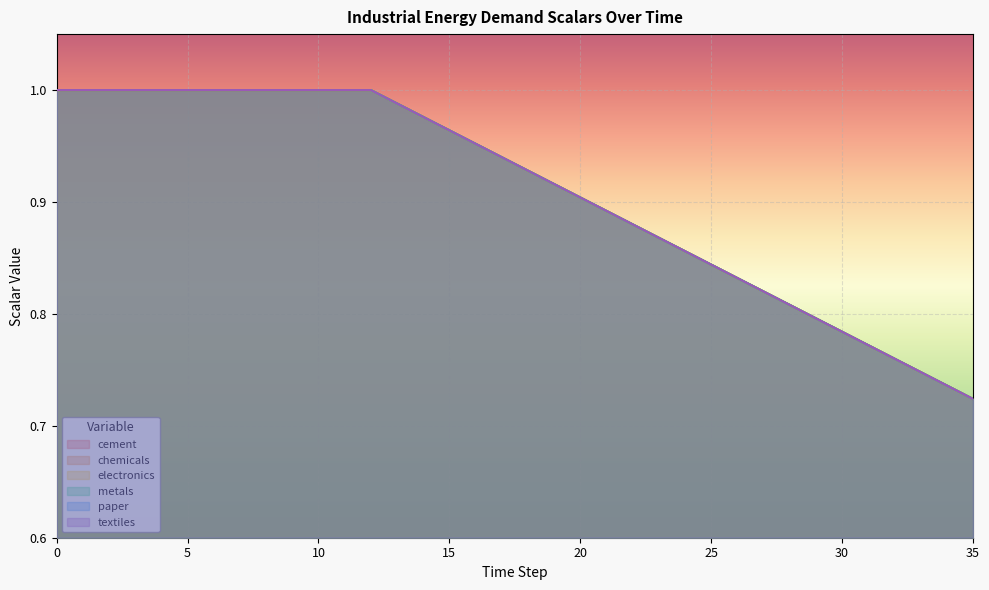

Reading left to right, transcribe all the data shown in this chart.

cement: 1.0	1.0	1.0	1.0	1.0	1.0	1.0	1.0	1.0	1.0	1.0	1.0	1.0	1.0	1.0	1.0	1.0	0.9	0.9	0.9	0.9	0.9	0.9	0.9	0.9	0.8	0.8	0.8	0.8	0.8	0.8	0.8	0.8	0.7	0.7	0.7
chemicals: 1.0	1.0	1.0	1.0	1.0	1.0	1.0	1.0	1.0	1.0	1.0	1.0	1.0	1.0	1.0	1.0	1.0	0.9	0.9	0.9	0.9	0.9	0.9	0.9	0.9	0.8	0.8	0.8	0.8	0.8	0.8	0.8	0.8	0.7	0.7	0.7
electronics: 1.0	1.0	1.0	1.0	1.0	1.0	1.0	1.0	1.0	1.0	1.0	1.0	1.0	1.0	1.0	1.0	1.0	0.9	0.9	0.9	0.9	0.9	0.9	0.9	0.9	0.8	0.8	0.8	0.8	0.8	0.8	0.8	0.8	0.7	0.7	0.7
metals: 1.0	1.0	1.0	1.0	1.0	1.0	1.0	1.0	1.0	1.0	1.0	1.0	1.0	1.0	1.0	1.0	1.0	0.9	0.9	0.9	0.9	0.9	0.9	0.9	0.9	0.8	0.8	0.8	0.8	0.8	0.8	0.8	0.8	0.7	0.7	0.7
paper: 1.0	1.0	1.0	1.0	1.0	1.0	1.0	1.0	1.0	1.0	1.0	1.0	1.0	1.0	1.0	1.0	1.0	0.9	0.9	0.9	0.9	0.9	0.9	0.9	0.9	0.8	0.8	0.8	0.8	0.8	0.8	0.8	0.8	0.7	0.7	0.7
textiles: 1.0	1.0	1.0	1.0	1.0	1.0	1.0	1.0	1.0	1.0	1.0	1.0	1.0	1.0	1.0	1.0	1.0	0.9	0.9	0.9	0.9	0.9	0.9	0.9	0.9	0.8	0.8	0.8	0.8	0.8	0.8	0.8	0.8	0.7	0.7	0.7